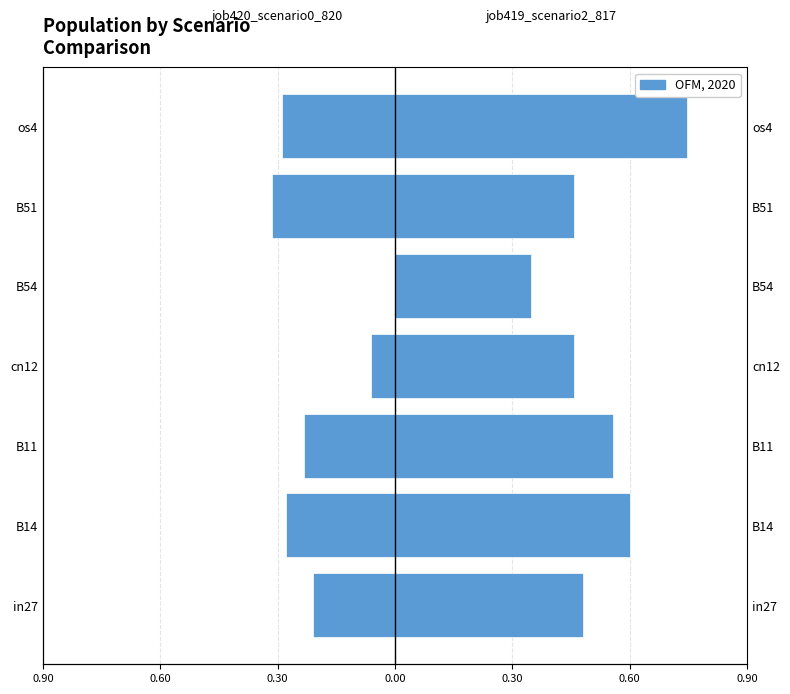

The job419_scenario2_817 series shows 0.2 at B11. True or false?

False